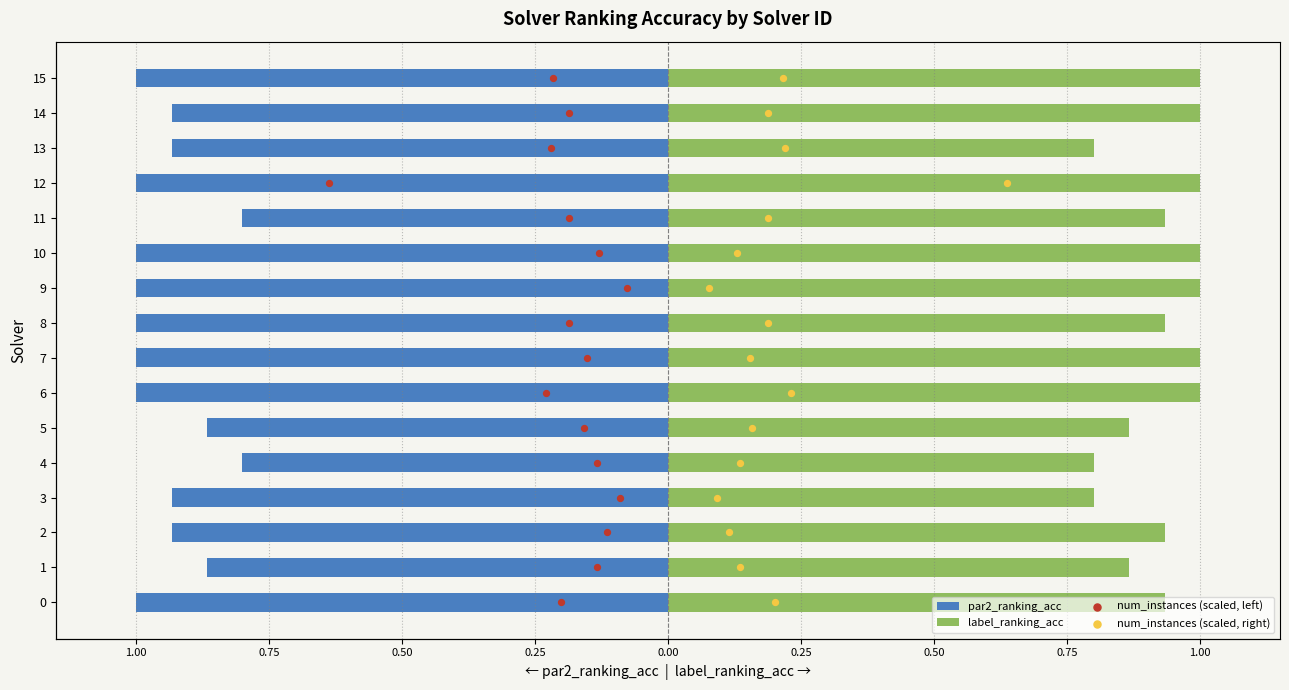

Which series reaches the minimum Y coordinate?

par2_ranking_acc